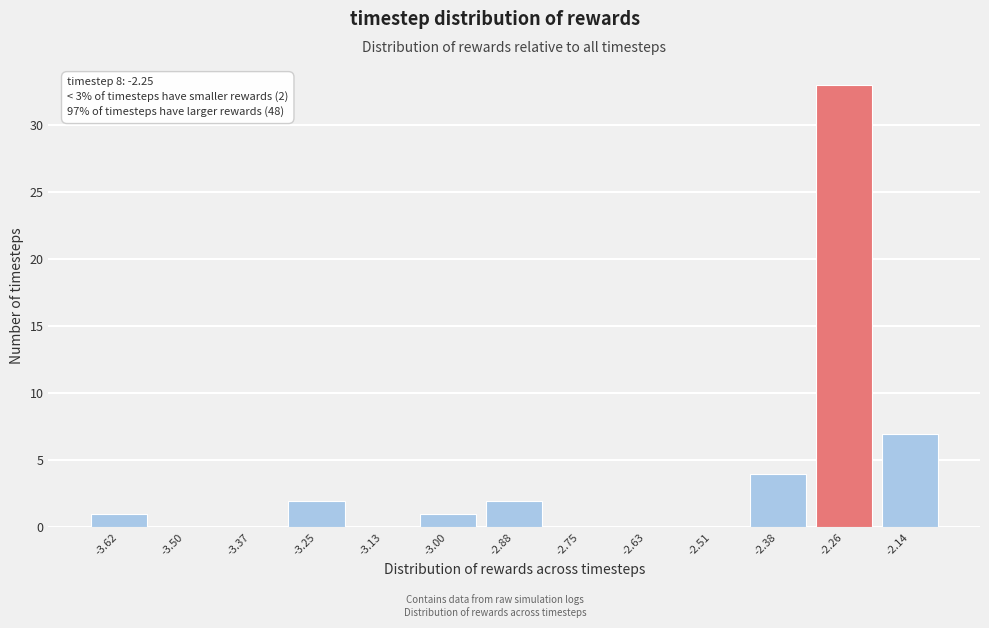

Which range on the x-axis has the tallest bar?

-2.32 to -2.20